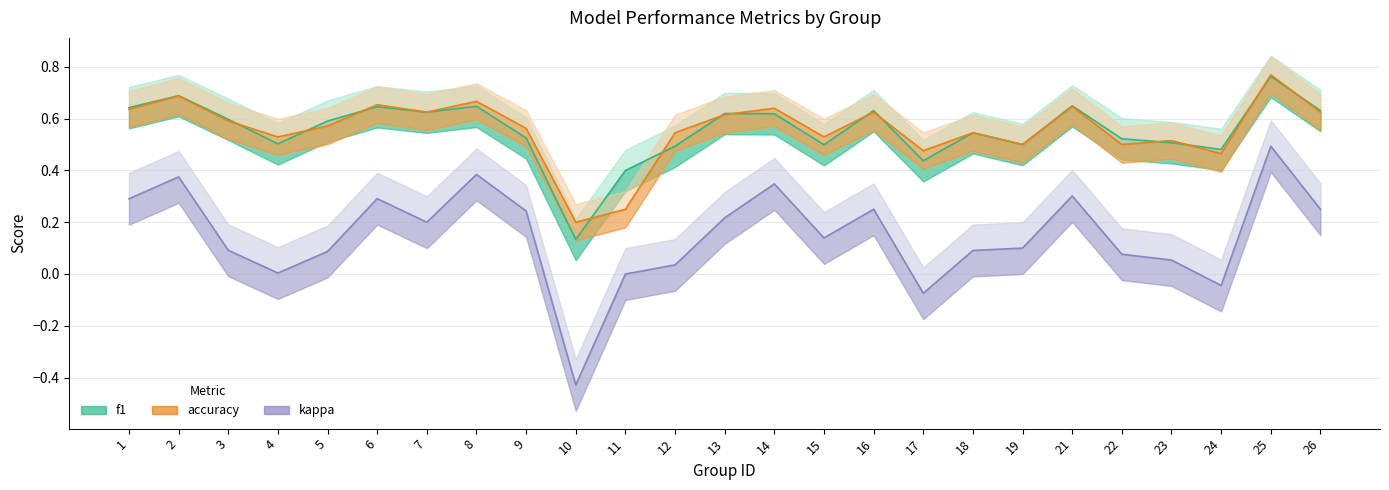

Reading right to left, transcribe all the data shown in this chart.

f1: 26=0.6	25=0.8	24=0.5	23=0.5	22=0.5	21=0.6	19=0.5	18=0.5	17=0.4	16=0.6	15=0.5	14=0.6	13=0.6	12=0.5	11=0.4	10=0.1	9=0.5	8=0.6	7=0.6	6=0.6	5=0.6	4=0.5	3=0.6	2=0.7	1=0.6
accuracy: 26=0.6	25=0.8	24=0.5	23=0.5	22=0.5	21=0.6	19=0.5	18=0.5	17=0.5	16=0.6	15=0.5	14=0.6	13=0.6	12=0.5	11=0.2	10=0.2	9=0.6	8=0.7	7=0.6	6=0.7	5=0.6	4=0.5	3=0.6	2=0.7	1=0.6
kappa: 26=0.2	25=0.5	24=-0.0	23=0.1	22=0.1	21=0.3	19=0.1	18=0.1	17=-0.1	16=0.2	15=0.1	14=0.3	13=0.2	12=0.0	11=0.0	10=-0.4	9=0.2	8=0.4	7=0.2	6=0.3	5=0.1	4=0.0	3=0.1	2=0.4	1=0.3